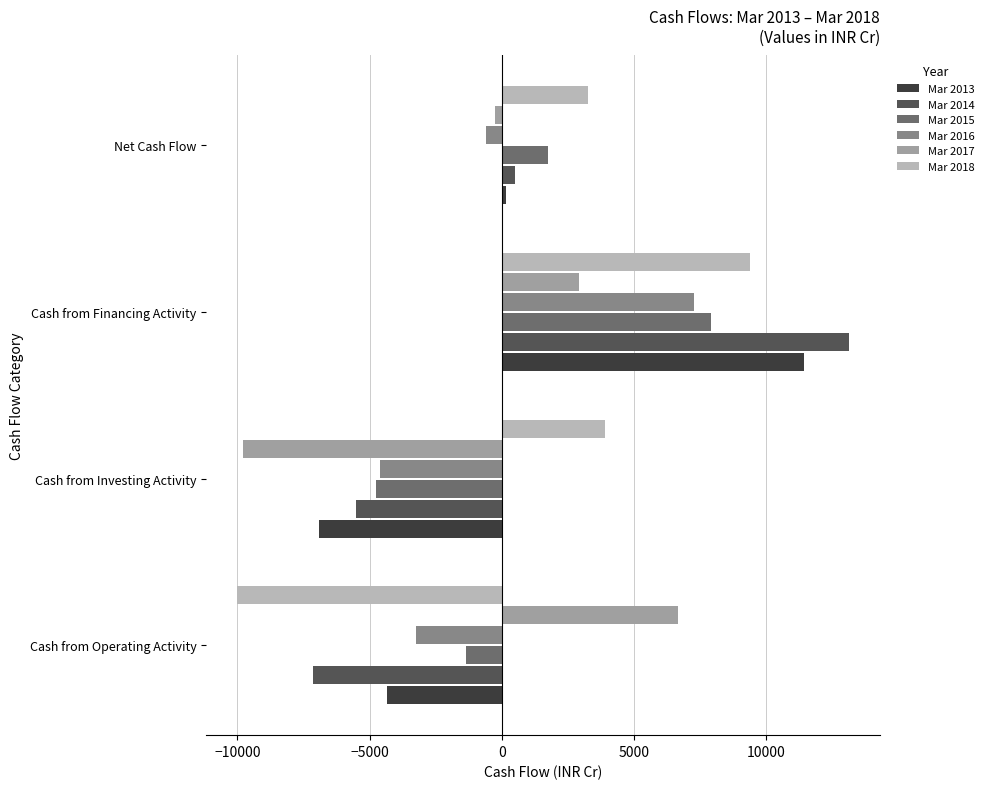

How many Mar 2013 values are between -4355 and 11429?

3